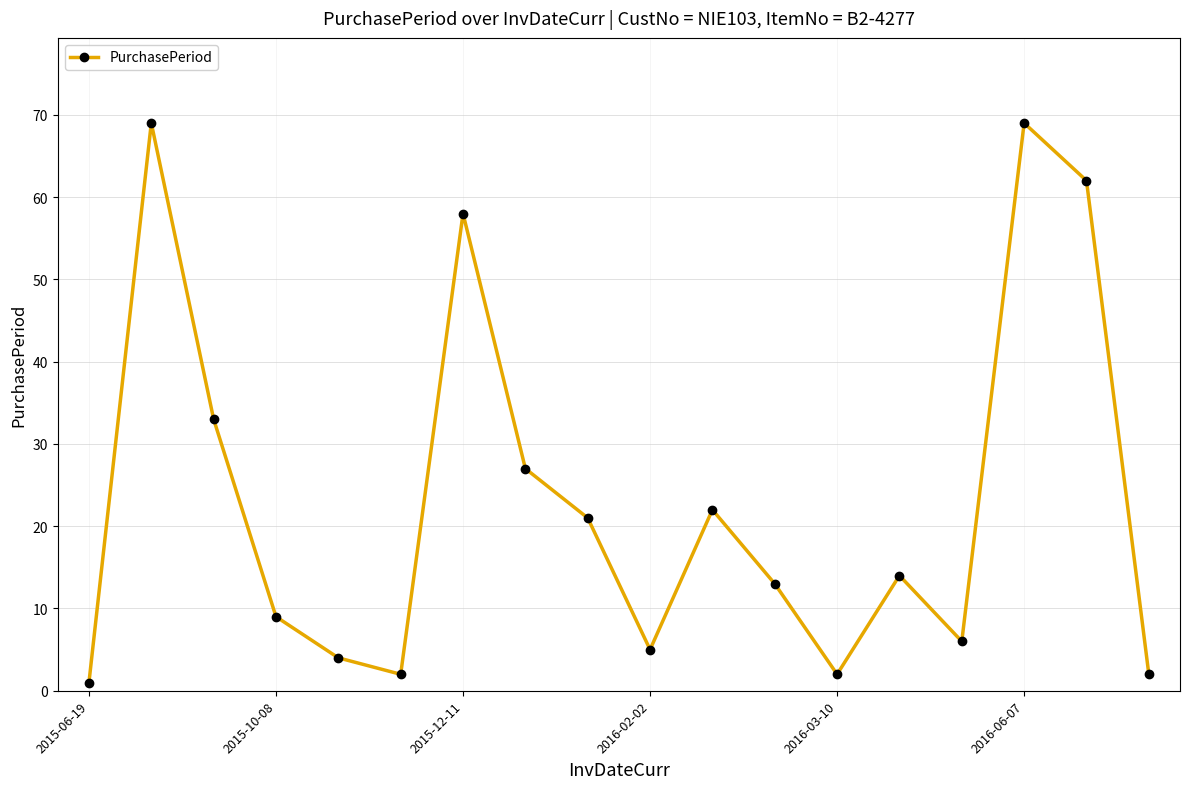

True or false: the data has more than 1 interior local peaks.

True